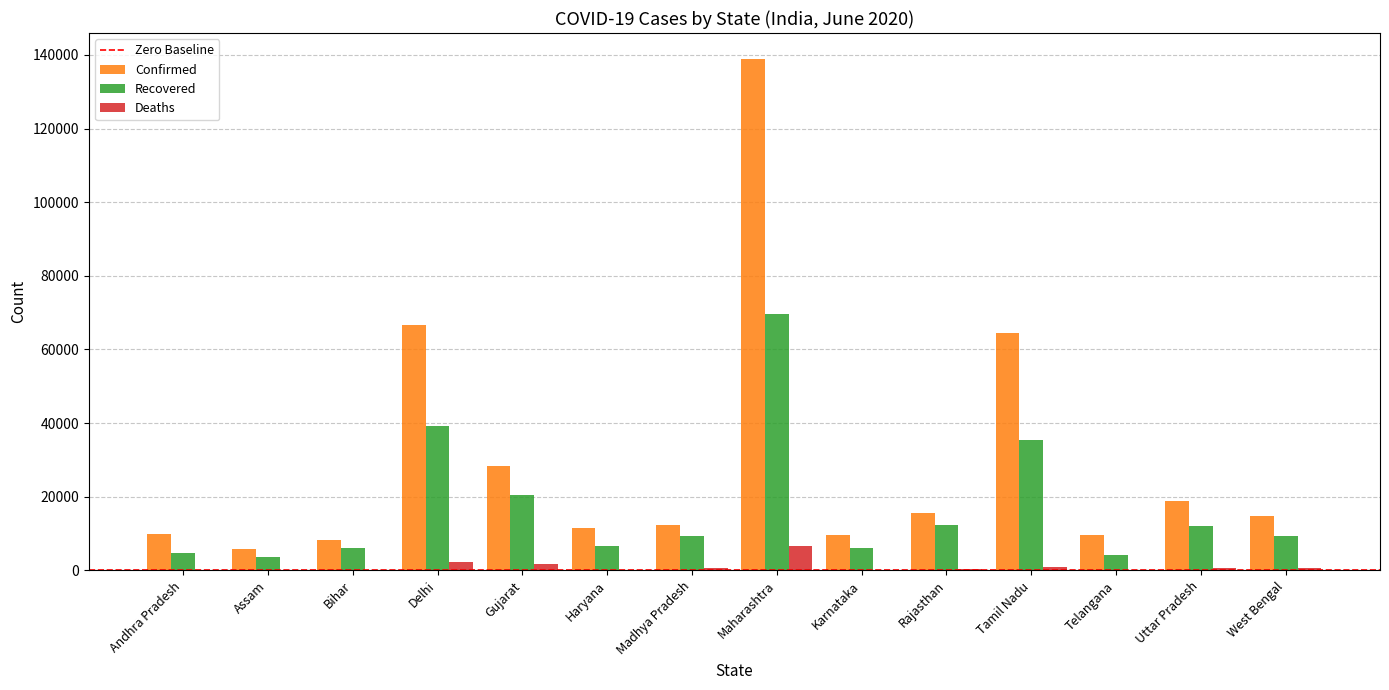

At which category is the sum across all series the highest?

Maharashtra